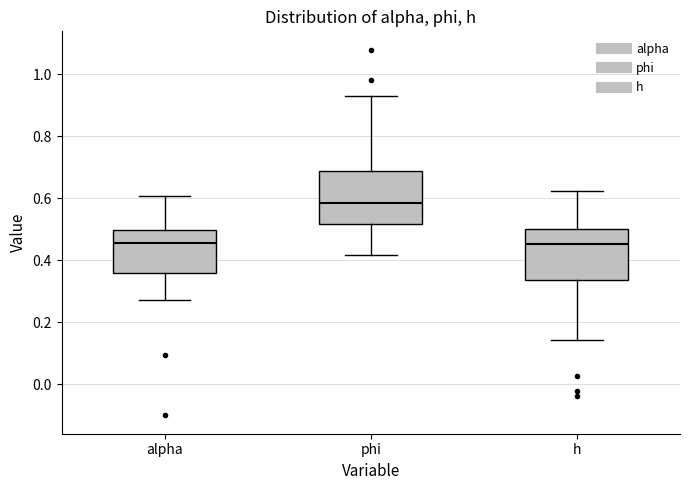

Reading left to right, transcribe this box plot: for each box, give where its median line is, the range the box spans, and where its two whiskers end, as read against the y-axis. The values are not printed on the chart, so give them approximately, as read against the axis.

alpha: median 0.46, box 0.36 to 0.50, whiskers 0.28 to 0.60
phi: median 0.58, box 0.52 to 0.68, whiskers 0.42 to 0.92
h: median 0.46, box 0.34 to 0.50, whiskers 0.14 to 0.62